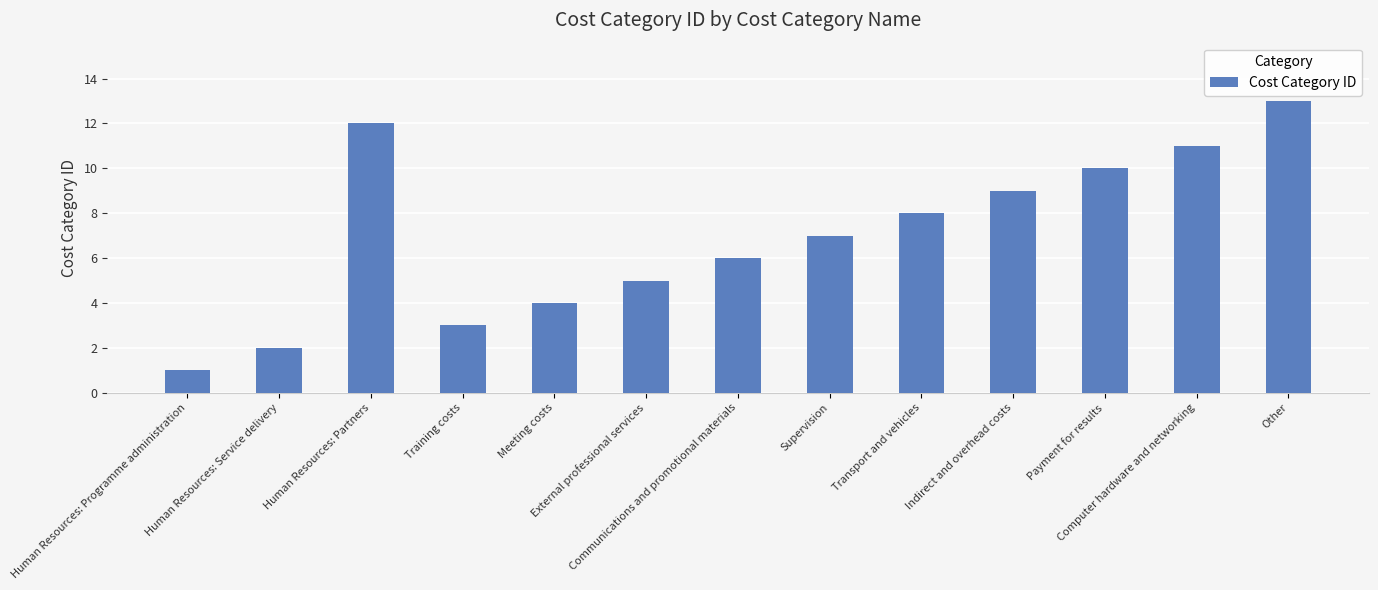

Which label corresponds to the largest value in the chart?

Other